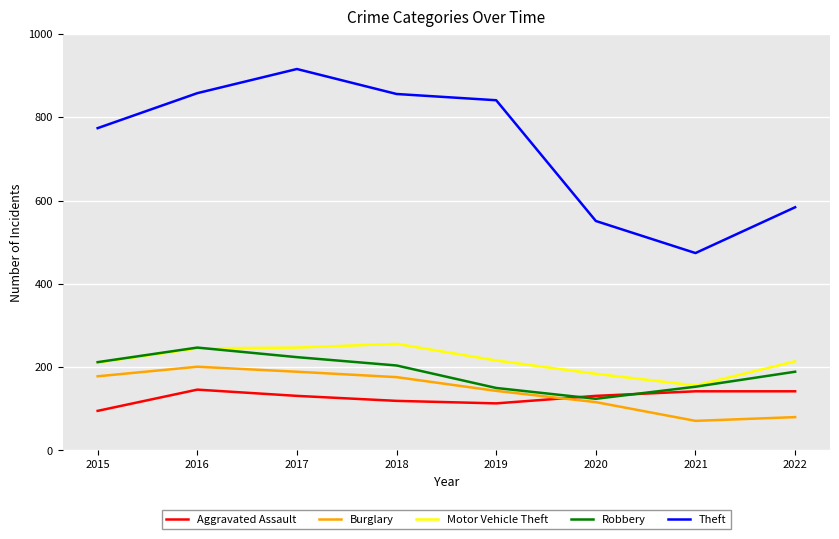

Is it true that Robbery equals 204 at 2018?

True